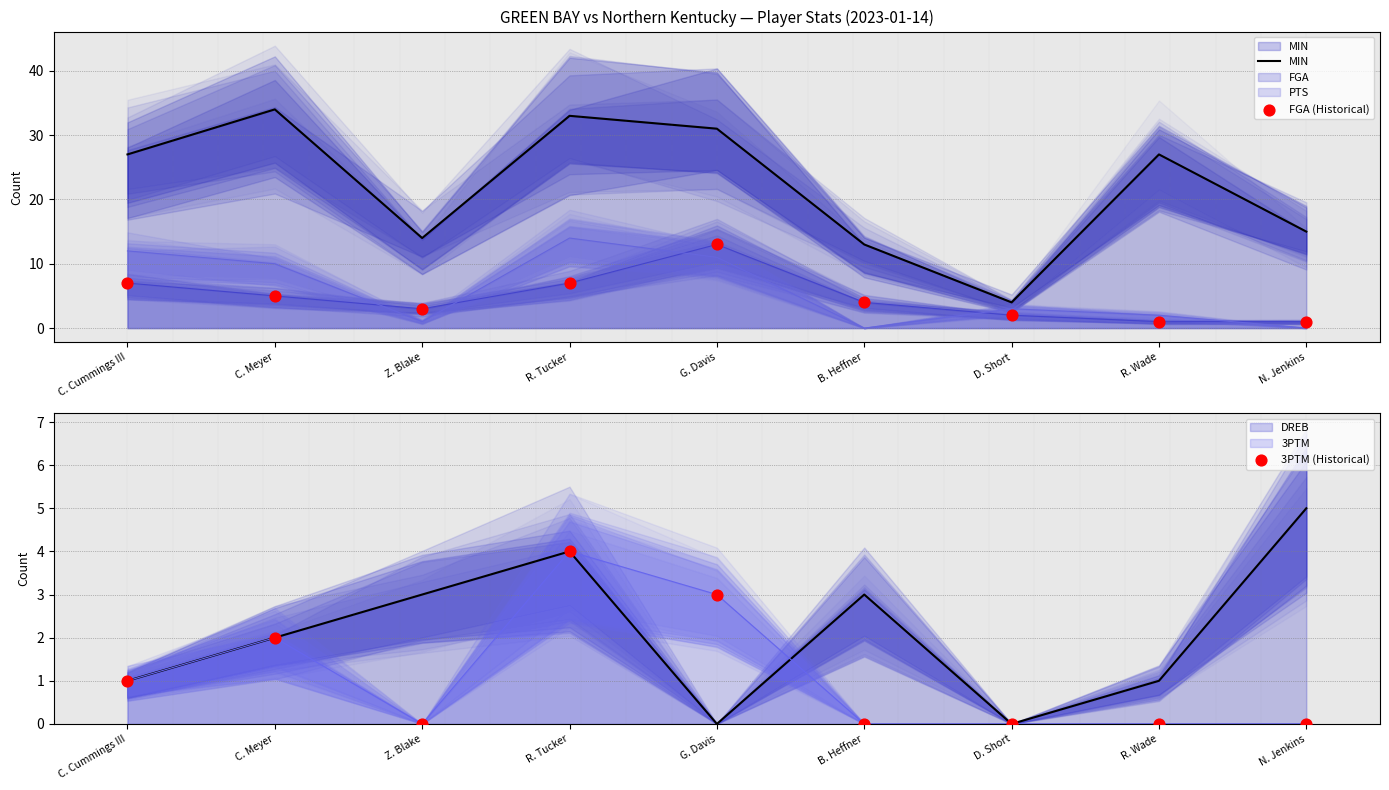

Which series contains the lowest Y value?

3PTM (Historical)